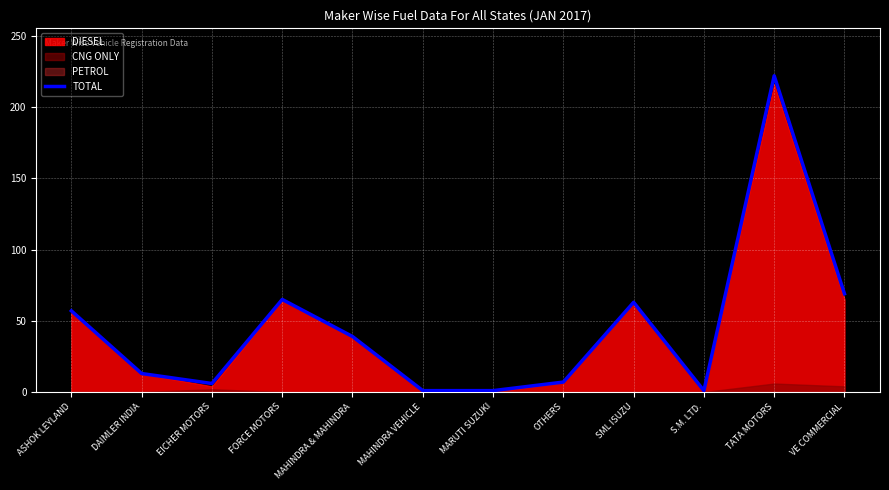

The value at MAHINDRA & MAHINDRA is 16. True or false?

False